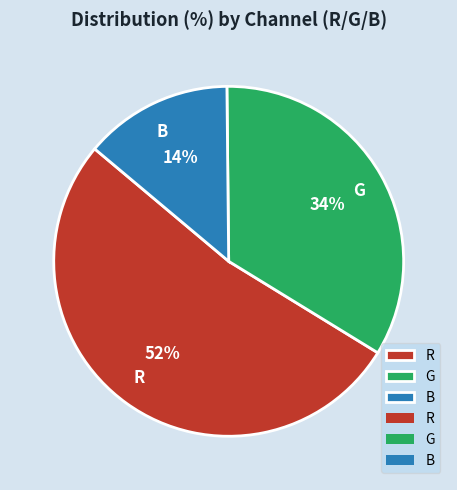

Do B and G together represent more than half of the pie?

No